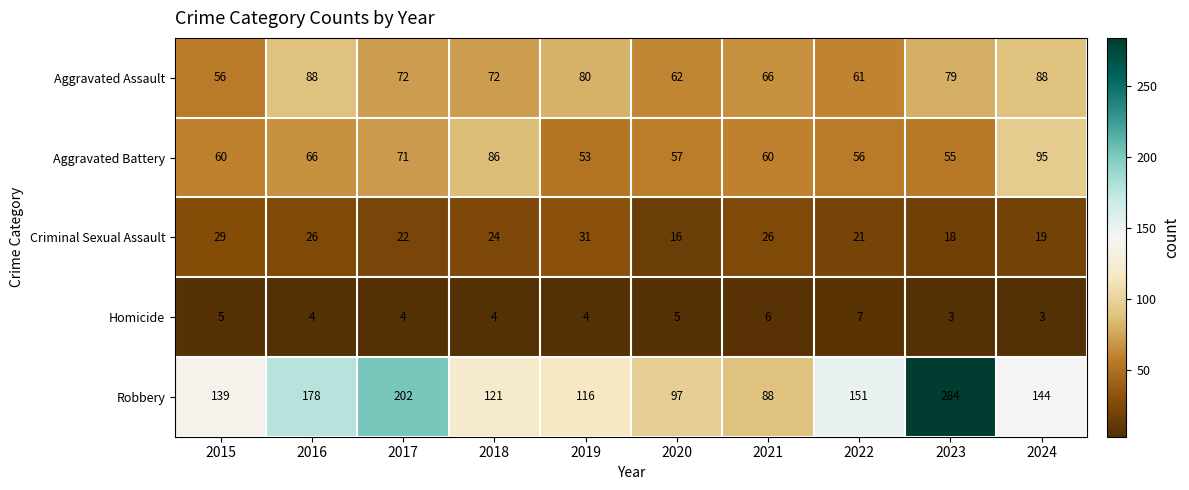

What value does the Aggravated Assault series have at 2017, to the nearest 10?

70